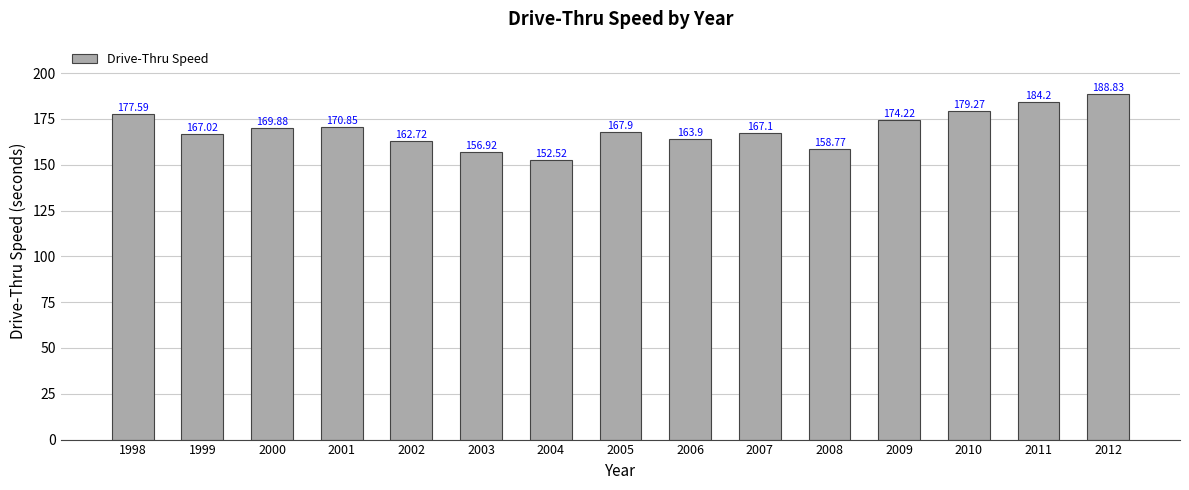

What is the difference between the maximum and minimum values?

36.3